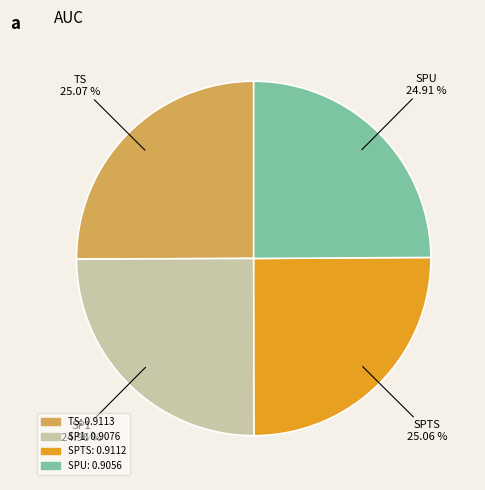

True or false: SP1 accounts for 13% of the total.

False